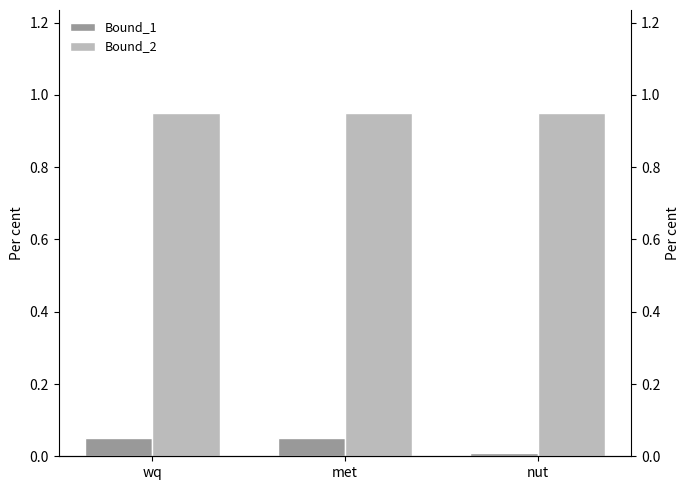

List the series in order of their peak value, highest first.

Bound_2, Bound_1